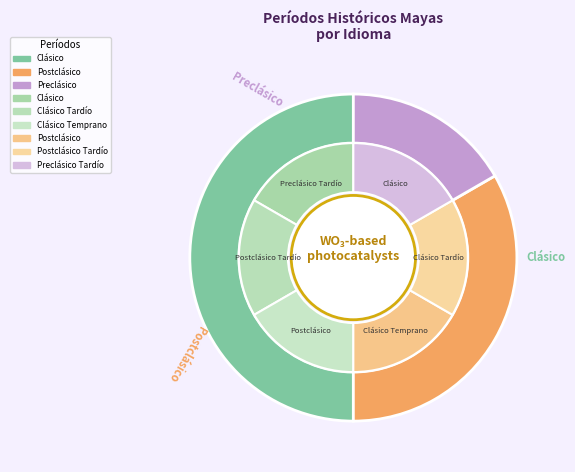

To the nearest percent, what is the combined percentage of Postclásico and Clásico?

83%